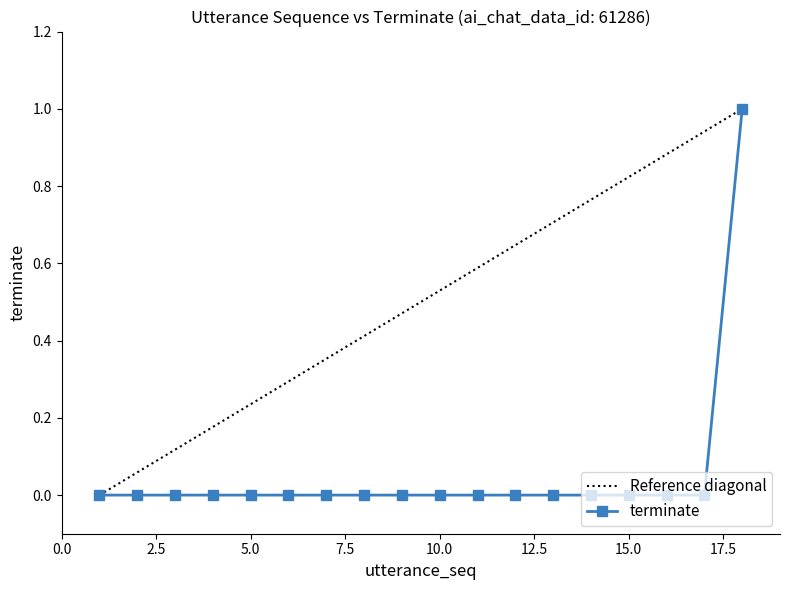

Rank the categories by value from lowest to highest.

1, 2, 3, 4, 5, 6, 7, 8, 9, 10, 11, 12, 13, 14, 15, 16, 17, 18